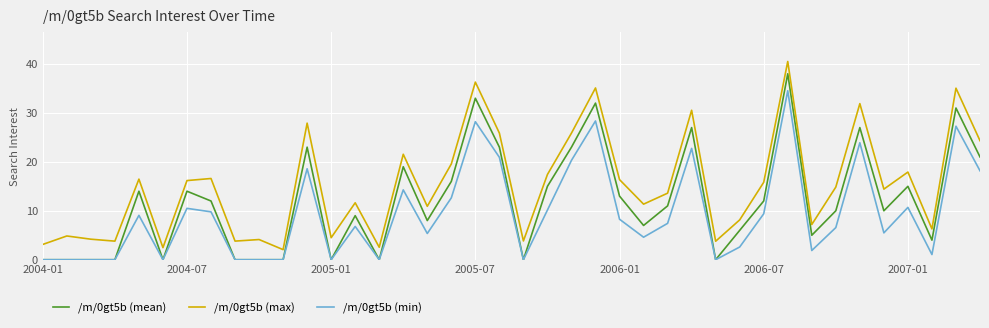

True or false: /m/0gt5b (mean) and /m/0gt5b (max) intersect in this chart.

False